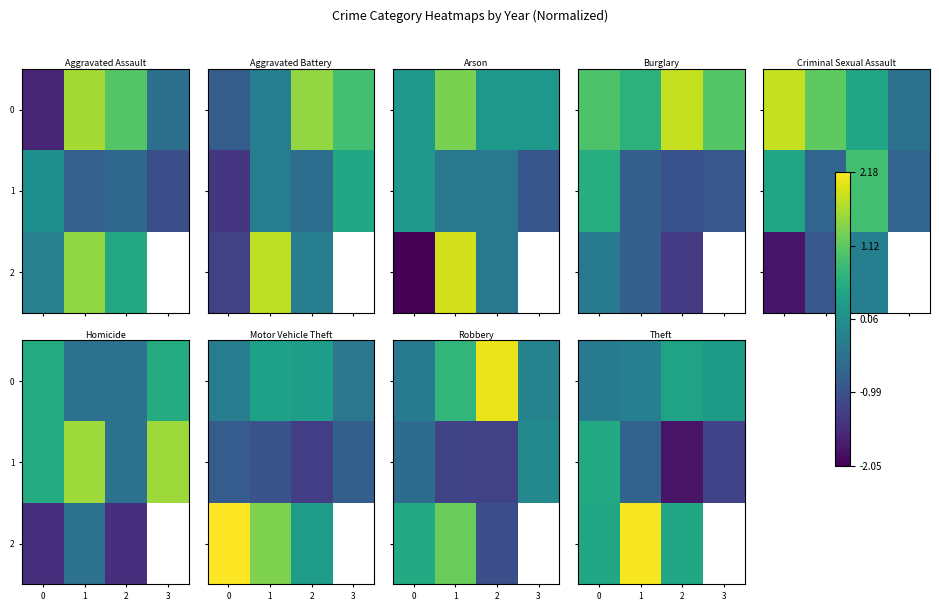

What is the total value across all series at 0?

0.7